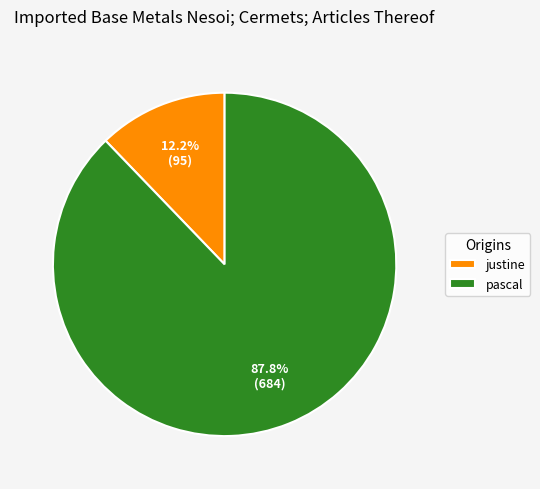

Approximately how many times larger is the value at pascal compared to justine?

7.2